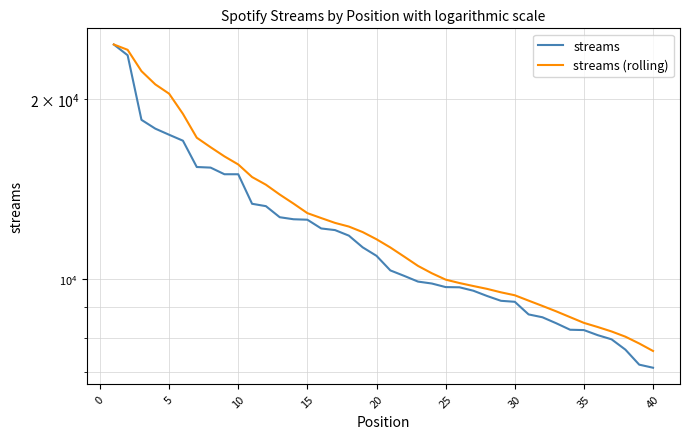

True or false: streams and streams (rolling) cross at least once.

False